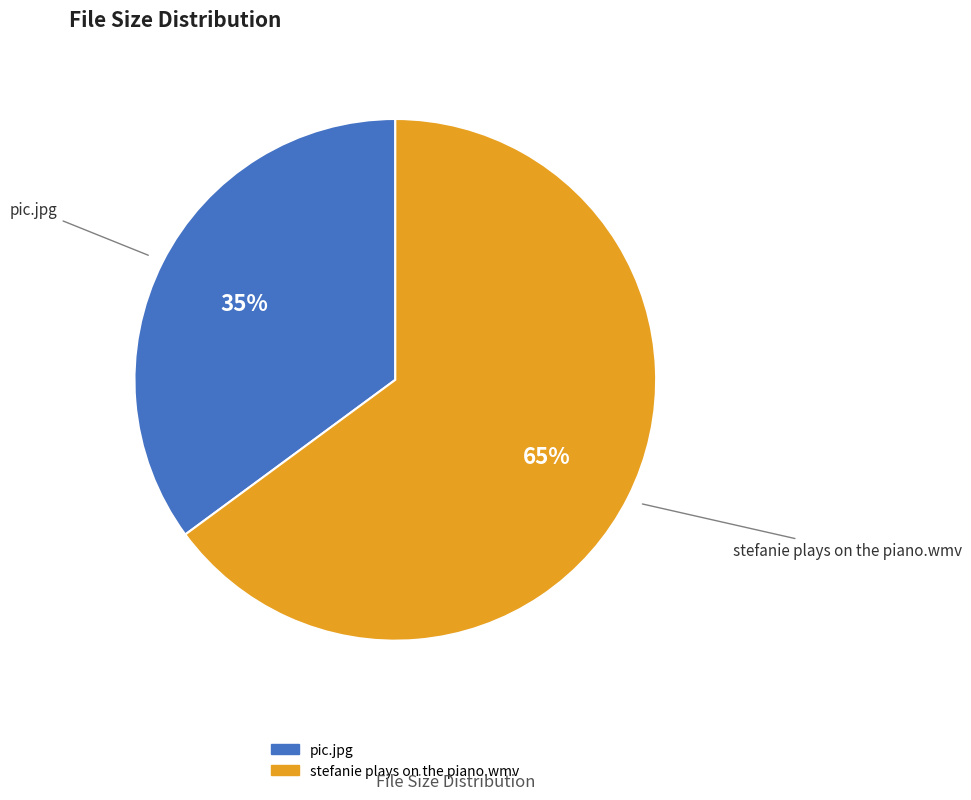

Count the number of slices in the pie.

2